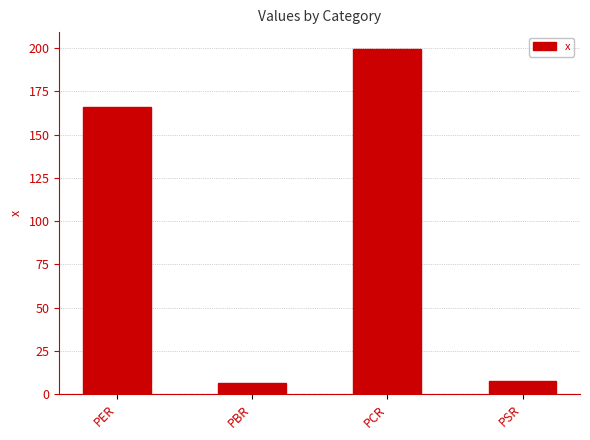

What is the label of the 1st bar from the left?

PER